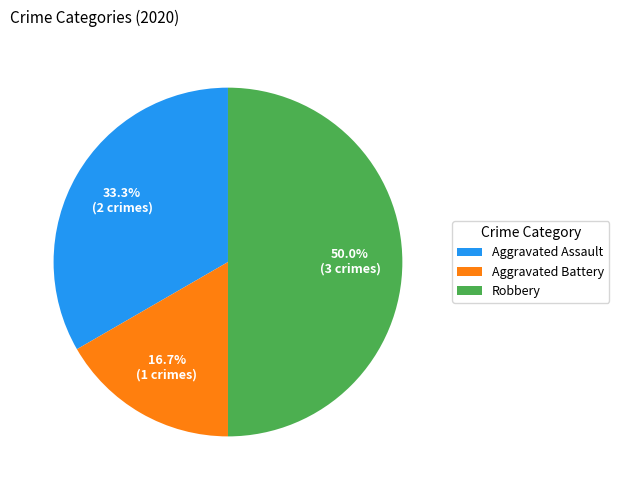

What portion of the pie excludes Aggravated Assault?

66.7%